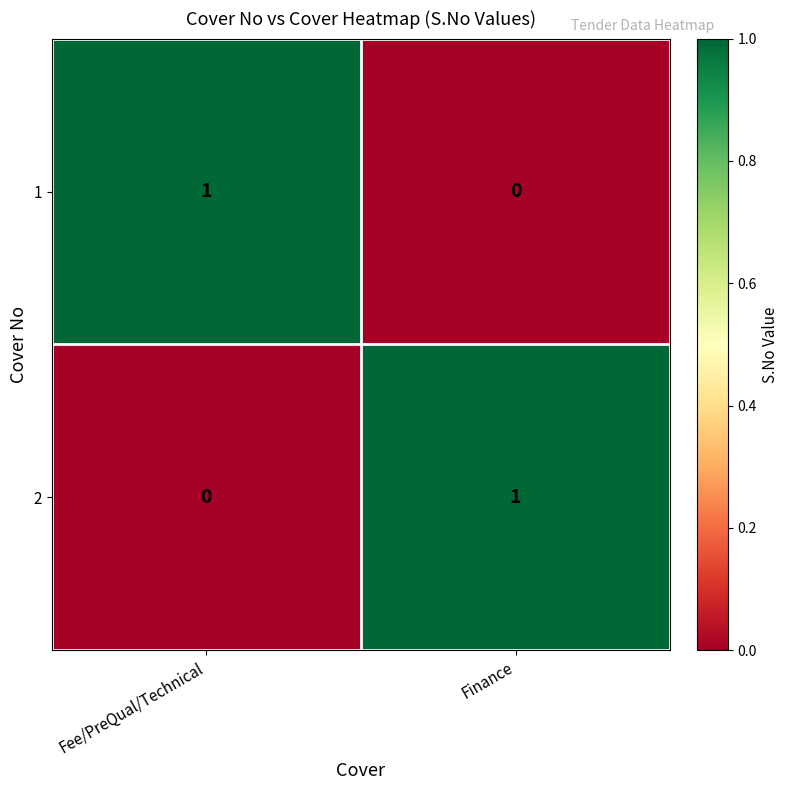

How many positive values does the 1 series have?

1